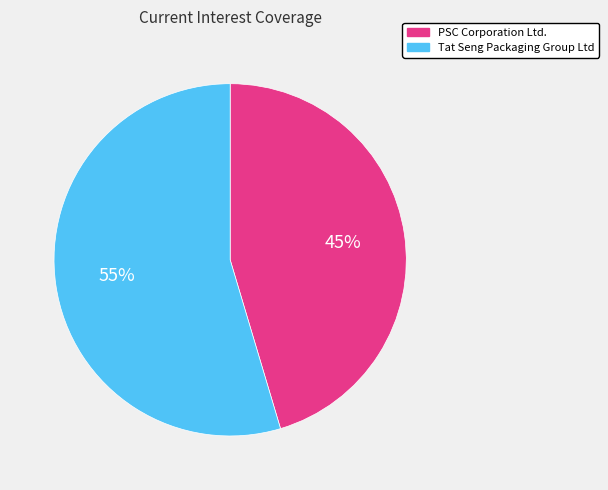

To the nearest percent, what is the average slice percentage?

50%